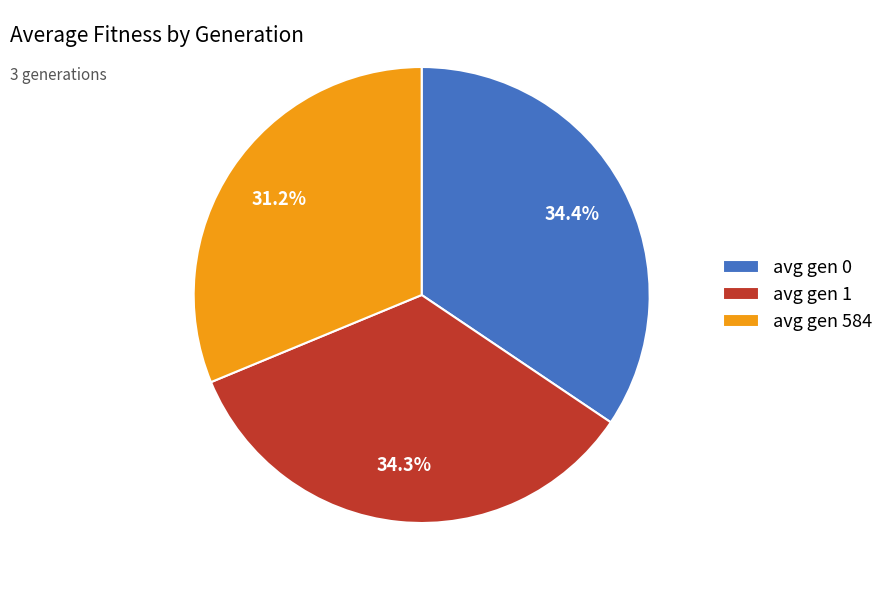

How many segments does this pie chart have?

3